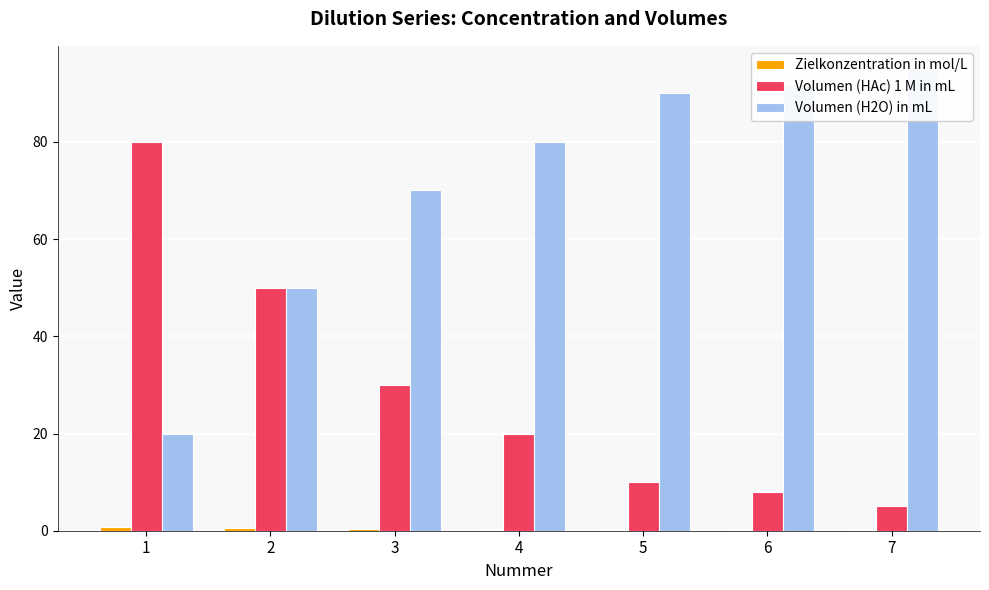

The value of Zielkonzentration in mol/L at 2 is 0.5. True or false?

True